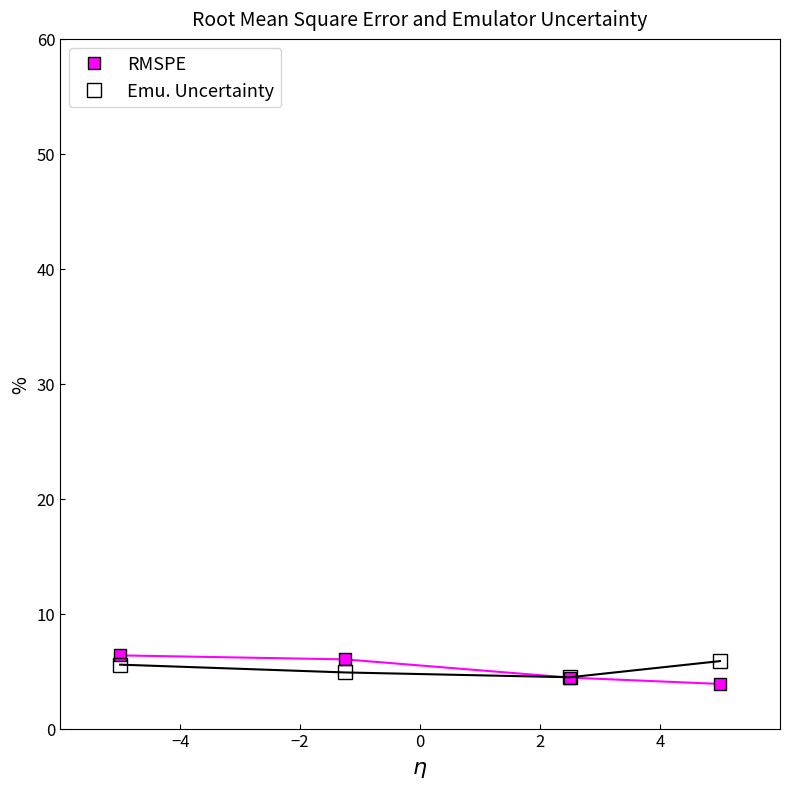

How many interior local valleys does the Emu. Uncertainty series have?

1